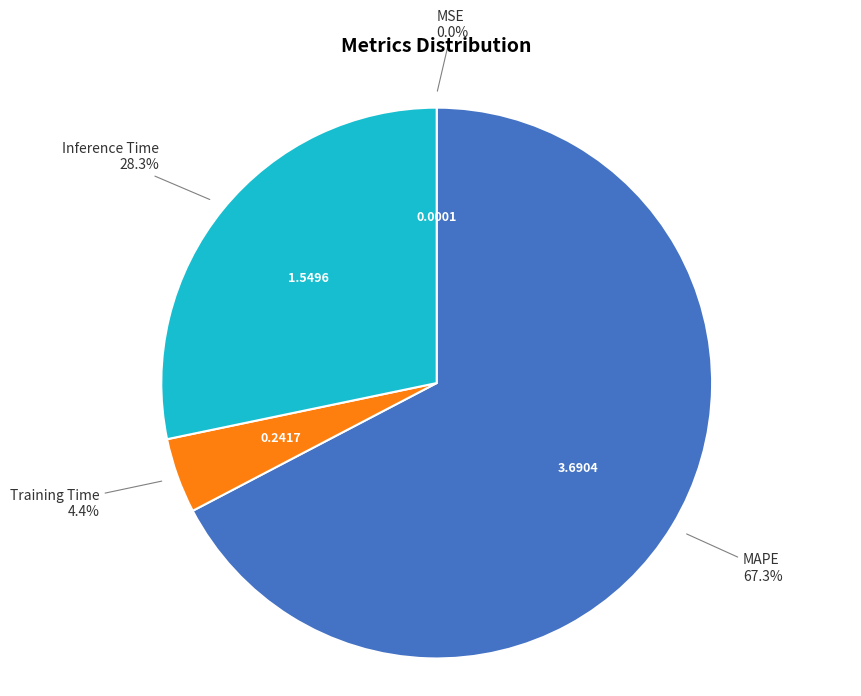

Is there any slice that represents more than half of the pie?

Yes